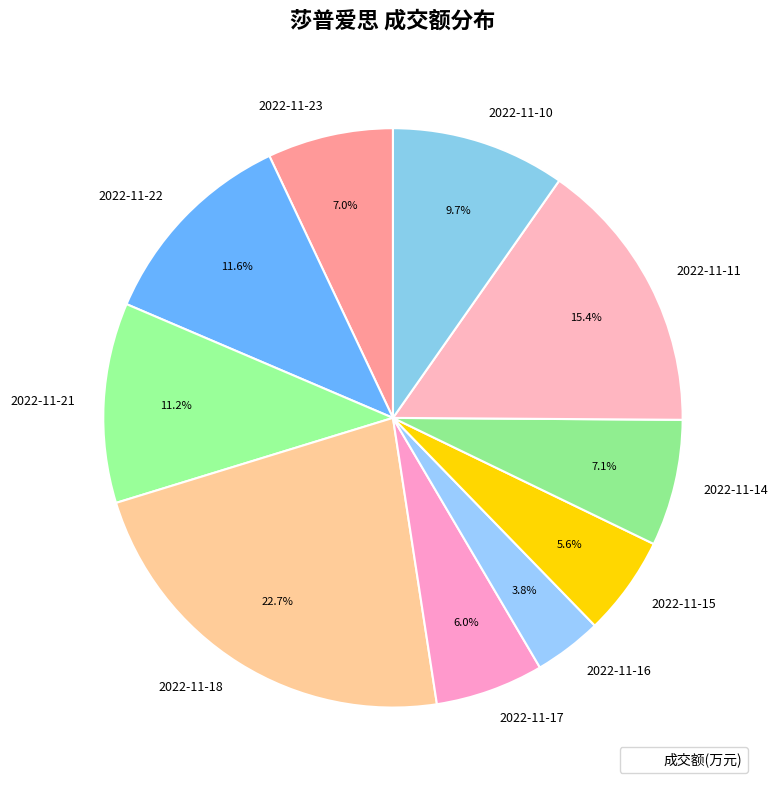

The 2022-11-11 slice represents 15% of the pie. True or false?

True